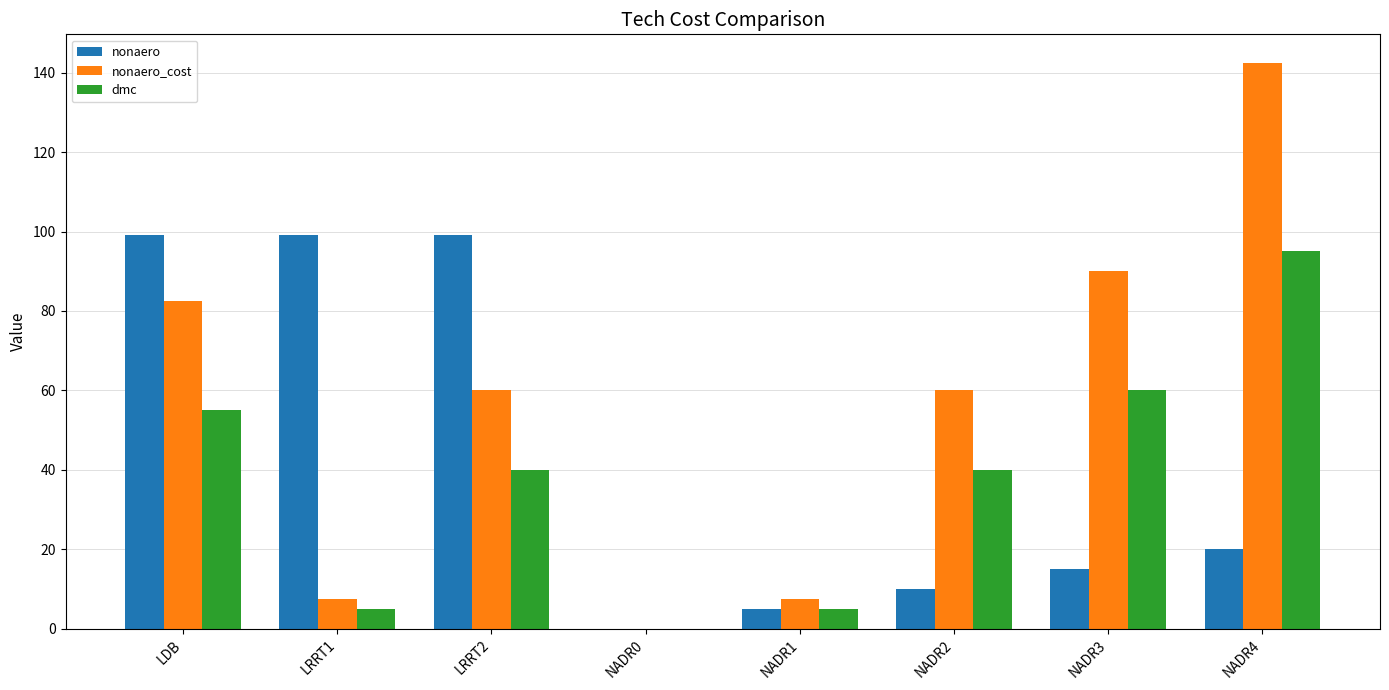

True or false: dmc has a value of 30.3 at LDB.

False